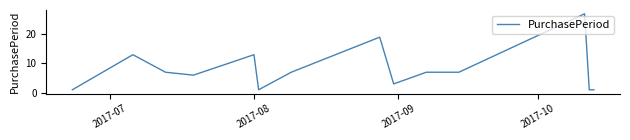

What is the difference between the maximum and minimum values?

26